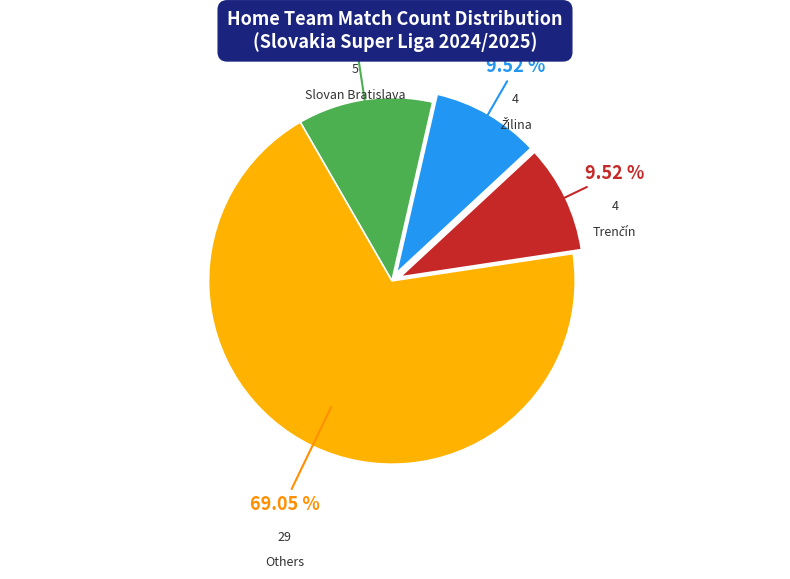

Is there a majority slice in this chart?

Yes